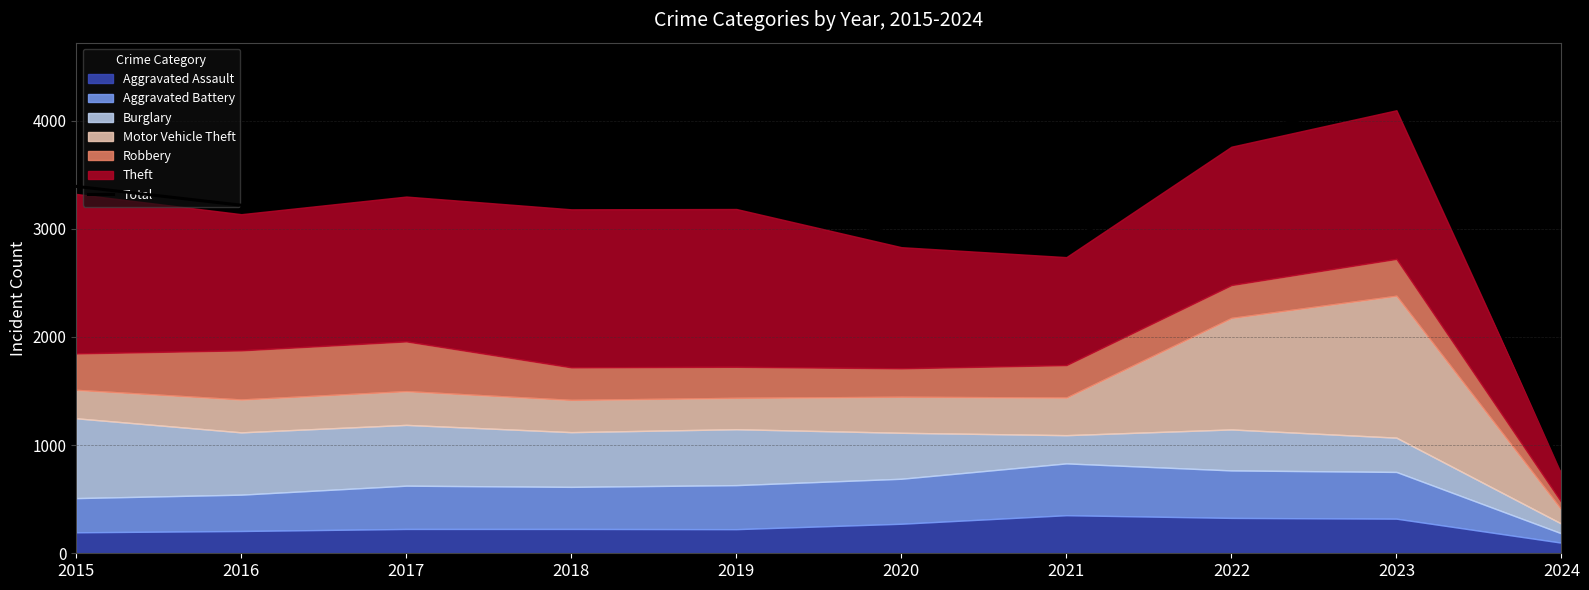

What is the average value?

3123